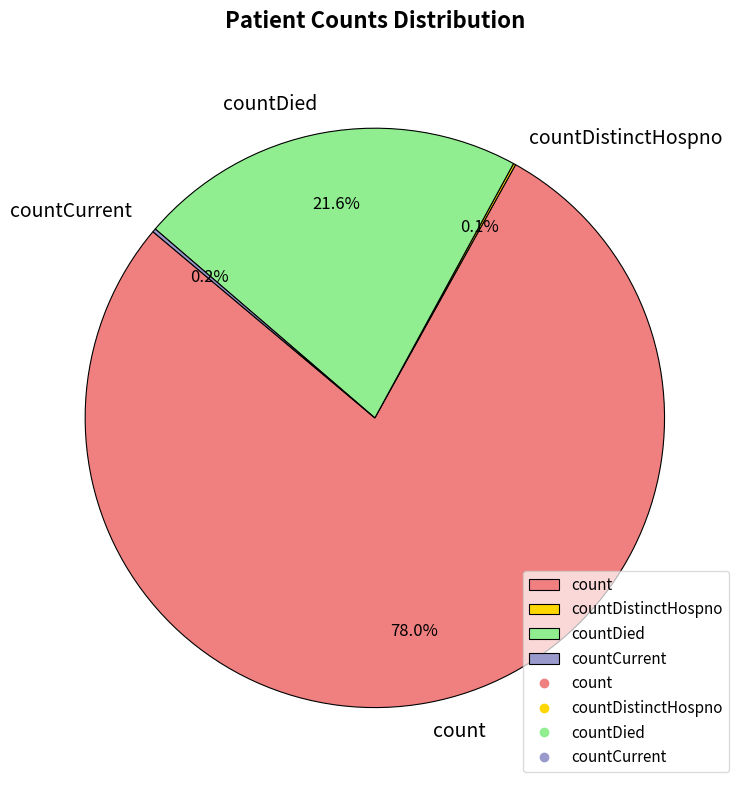

What percentage is the count slice, to the nearest percent?

78%